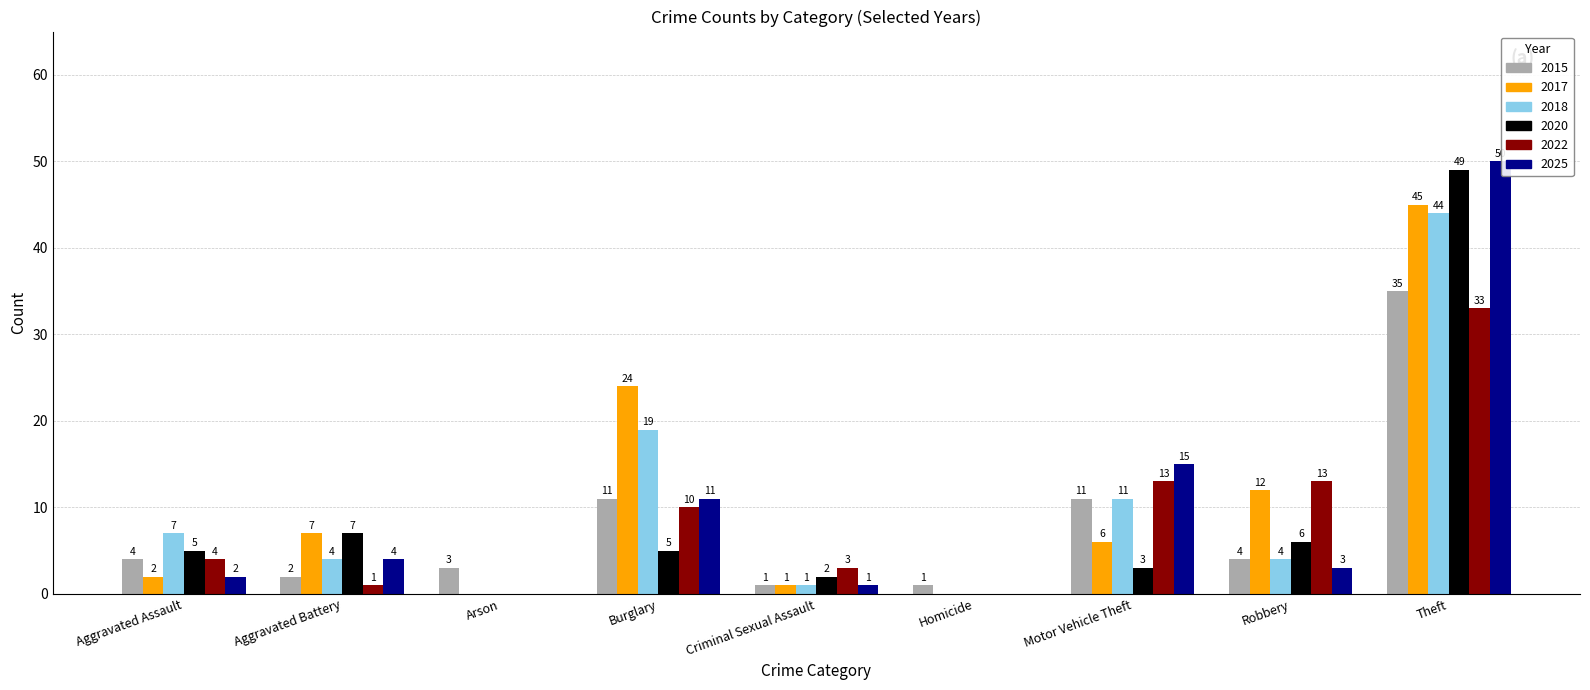

Which series has the largest total across all categories?

2017